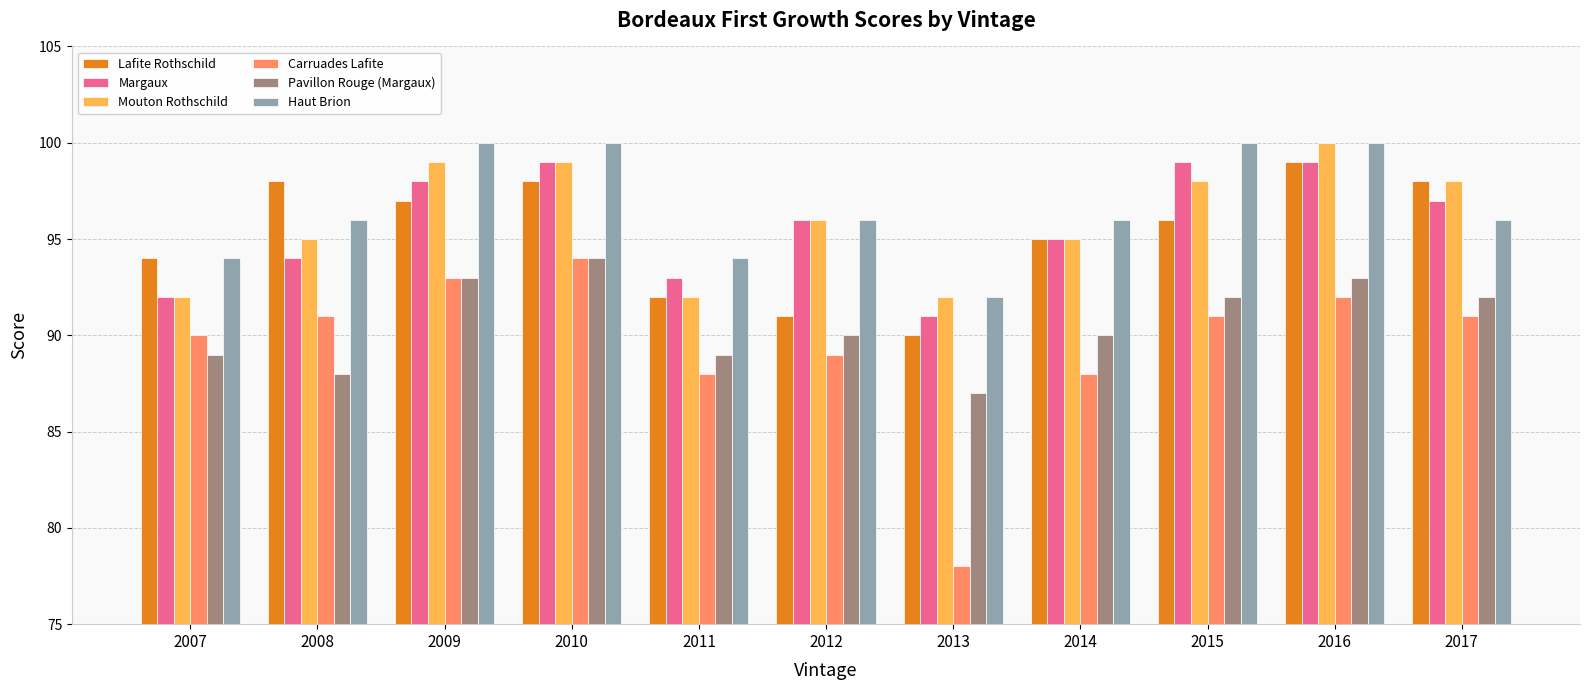

How many bars are there in total?

66